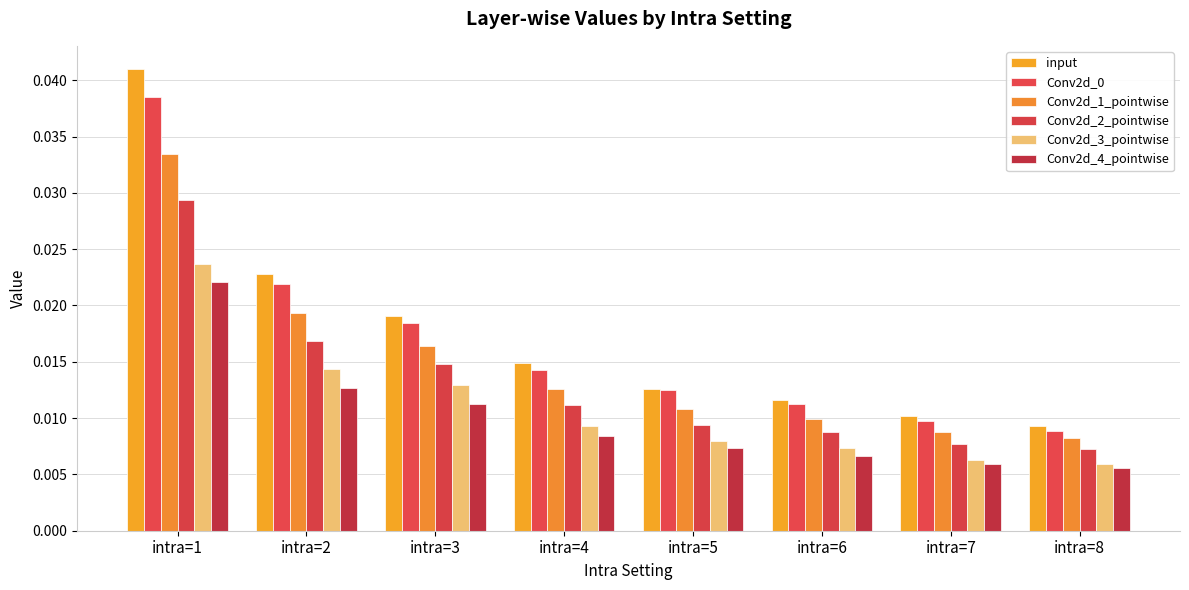

Which series changed the most between intra=1 and intra=4?

input